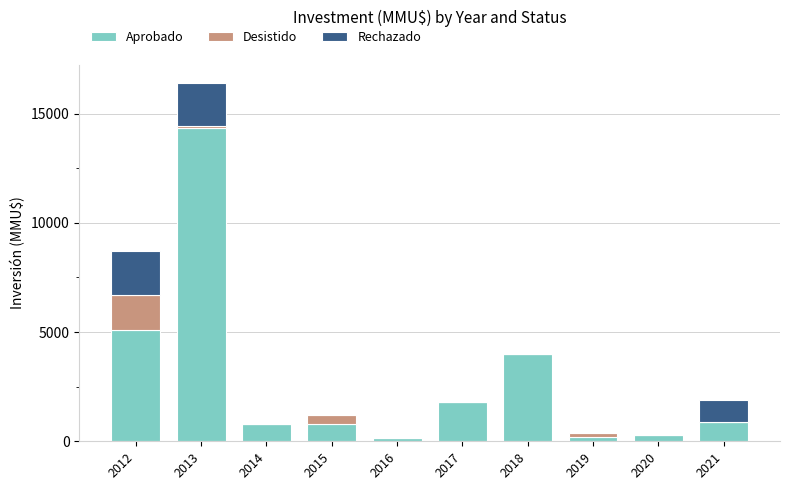

At which category is the sum across all series the highest?

2013